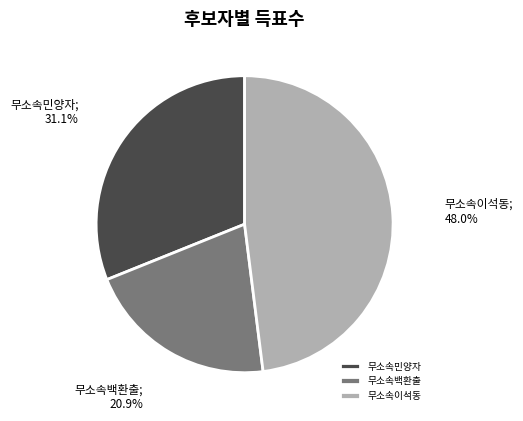

Between 무소속백환출 and 무소속민양자, which is larger?

무소속민양자